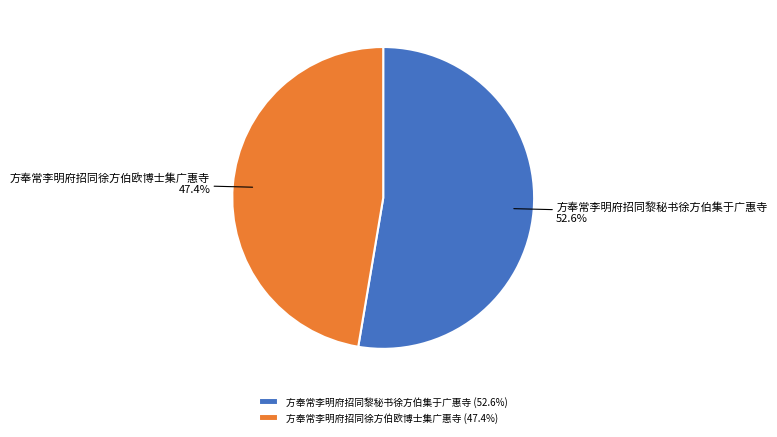

To the nearest percent, what percentage of the pie is 方奉常李明府招同徐方伯欧博士集广惠寺?

47%